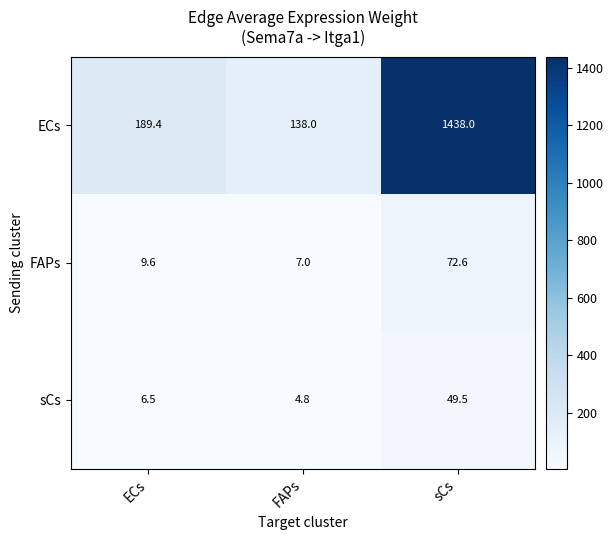

Which category has the lowest value across all series?

FAPs